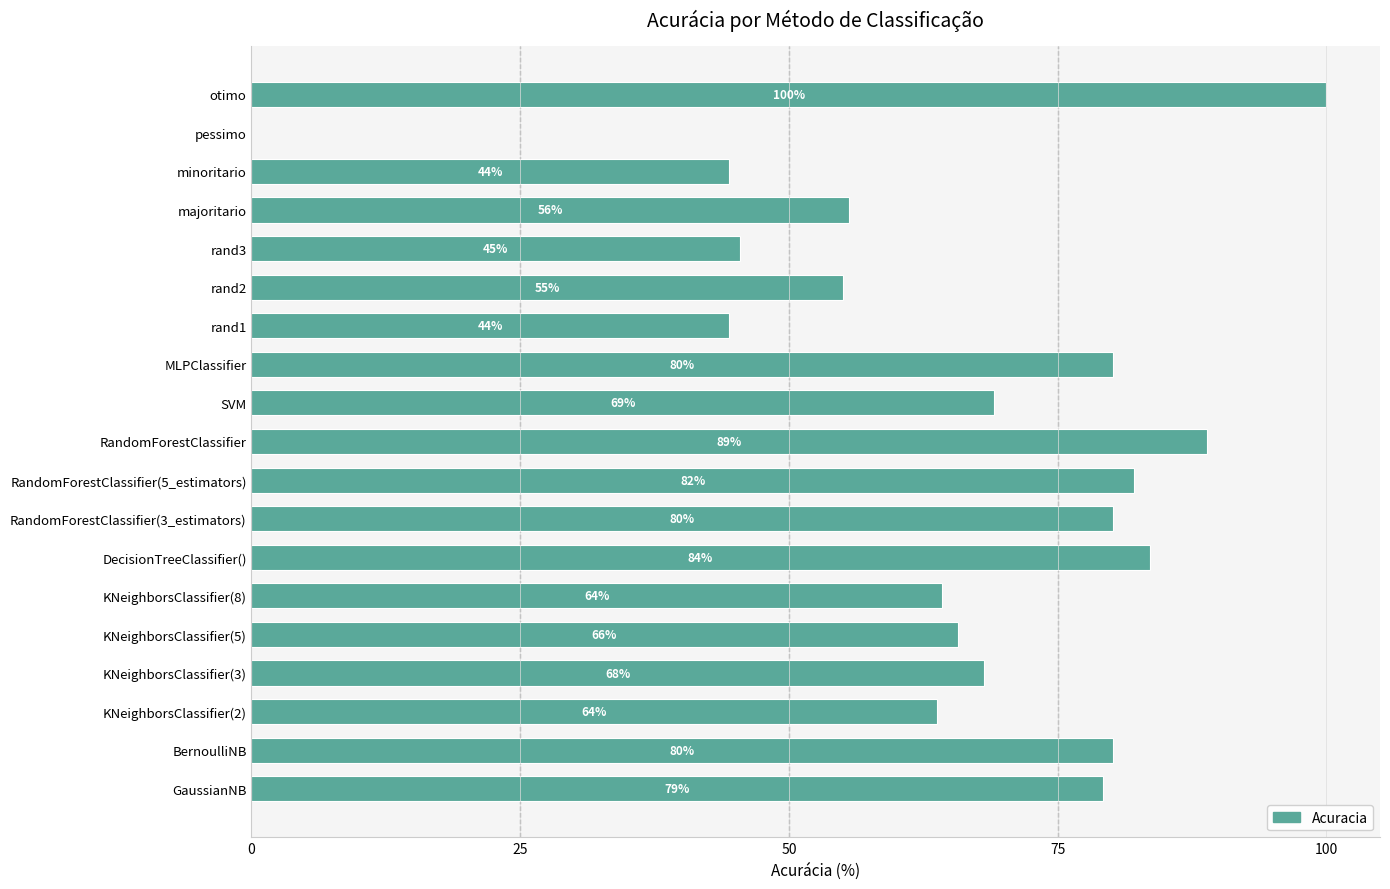

The chart shows a value of 42.2 at KNeighborsClassifier(2). True or false?

False